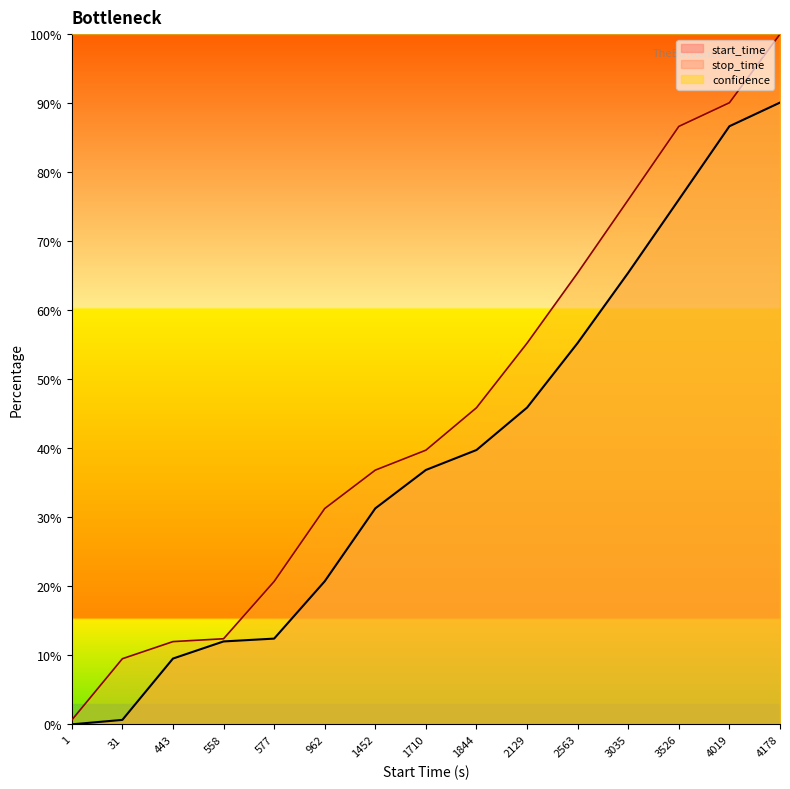

Is the value of stop_time at 577 greater than the value of start_time at 4178?

No